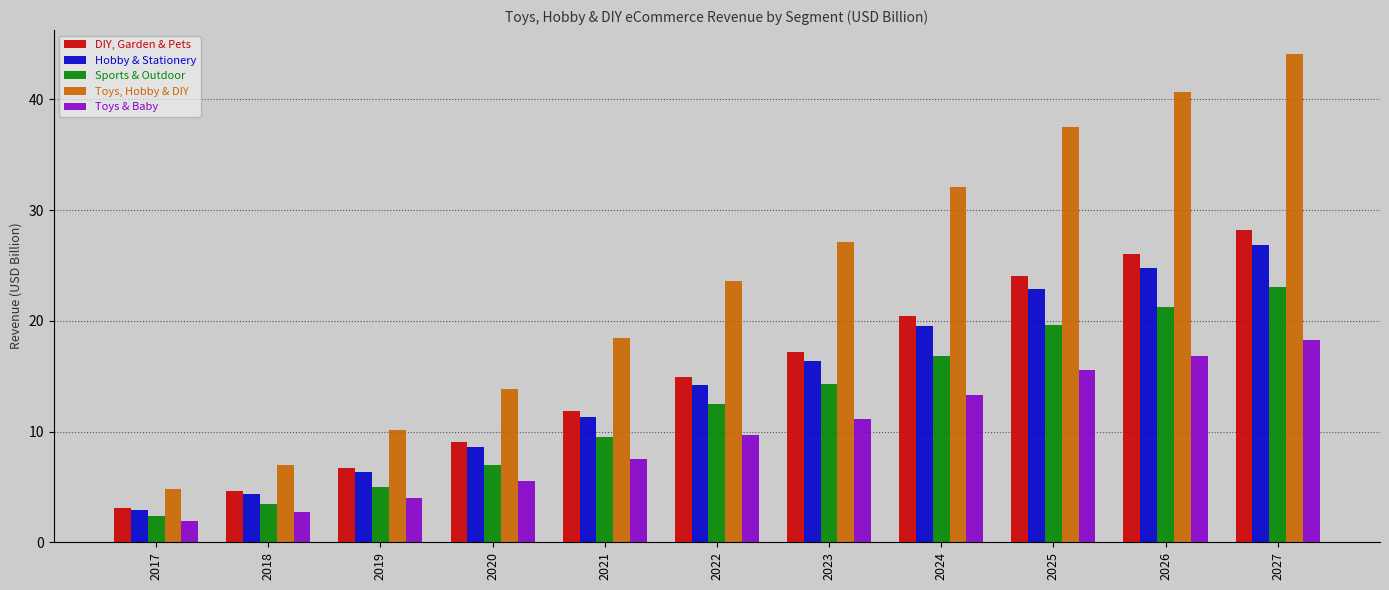

The value of Toys & Baby at 2022 is 9.7. True or false?

True